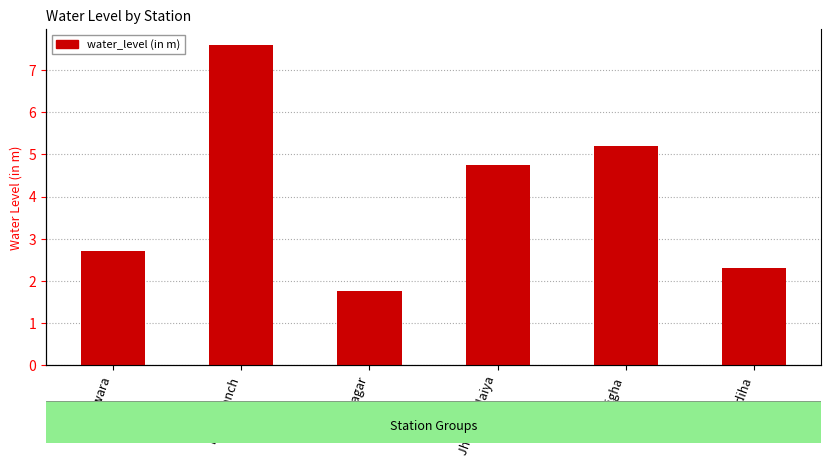

At which category does the chart reach its minimum across all series?

Jainagar